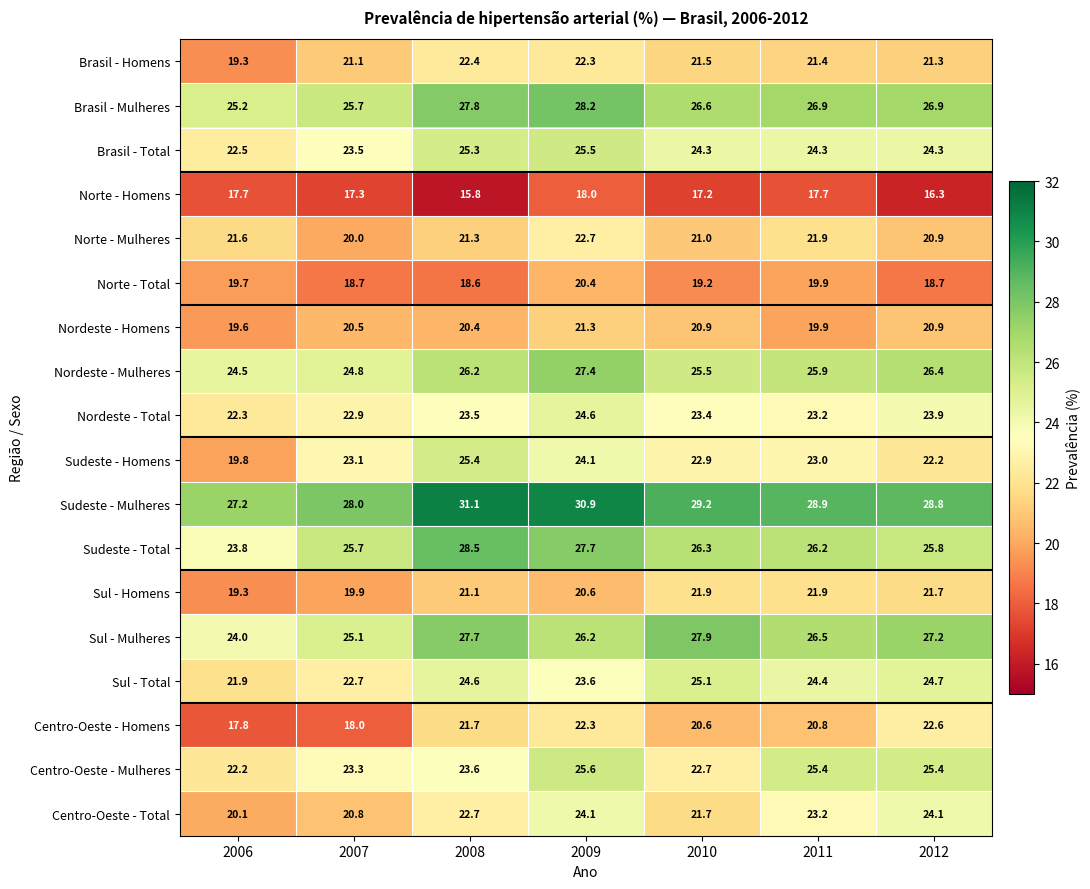

At which category is the sum across all series the highest?

2009